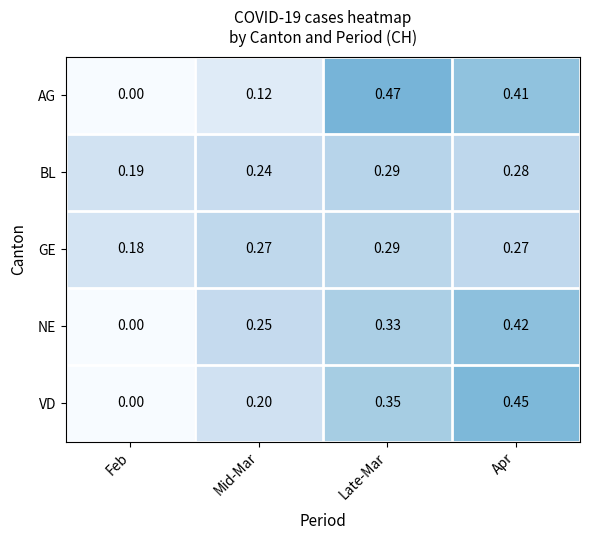

At which category is the sum across all series the highest?

Apr